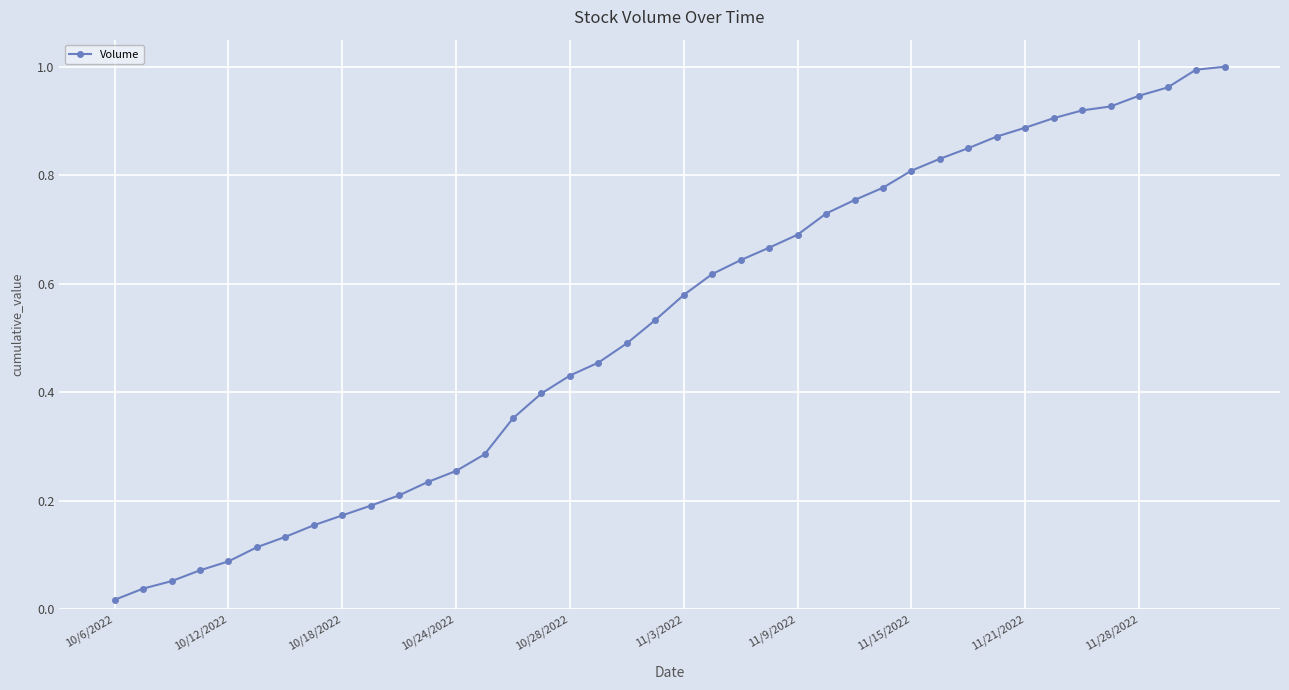

Count the number of data series in this chart.

1